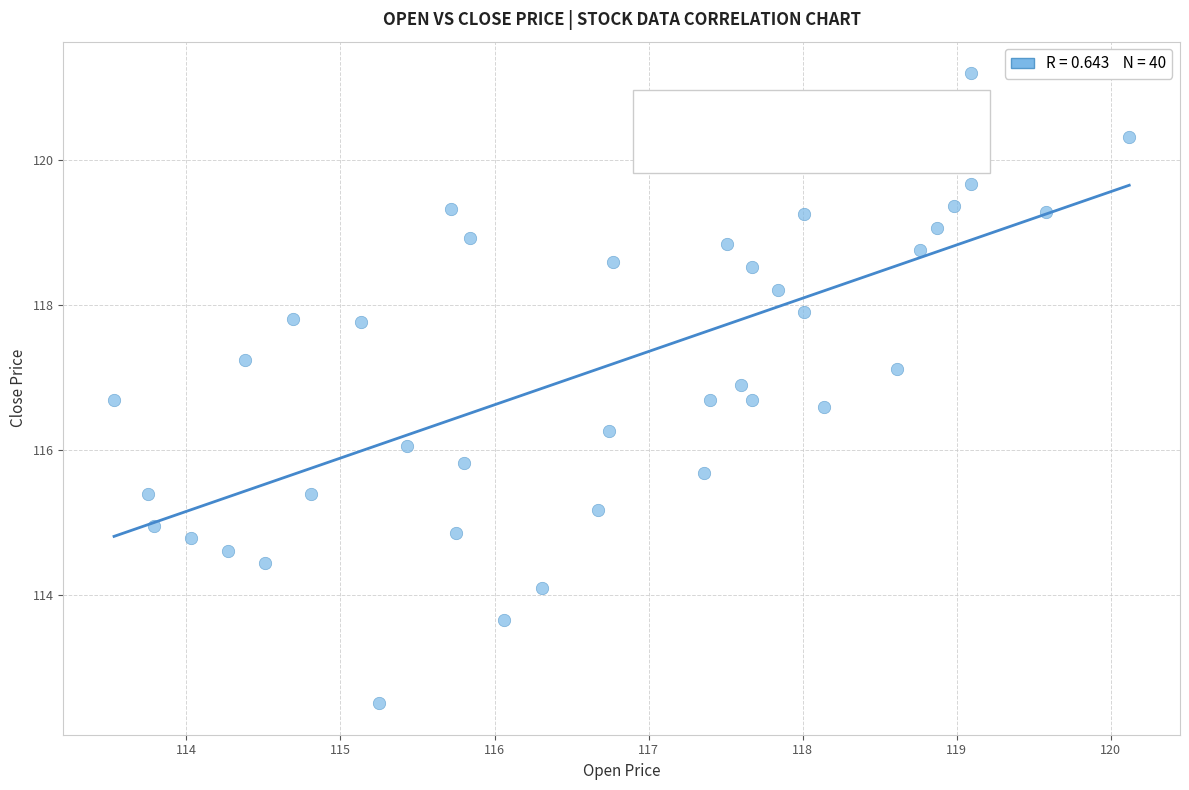

What is the range of X values (max minus min)?

6.6